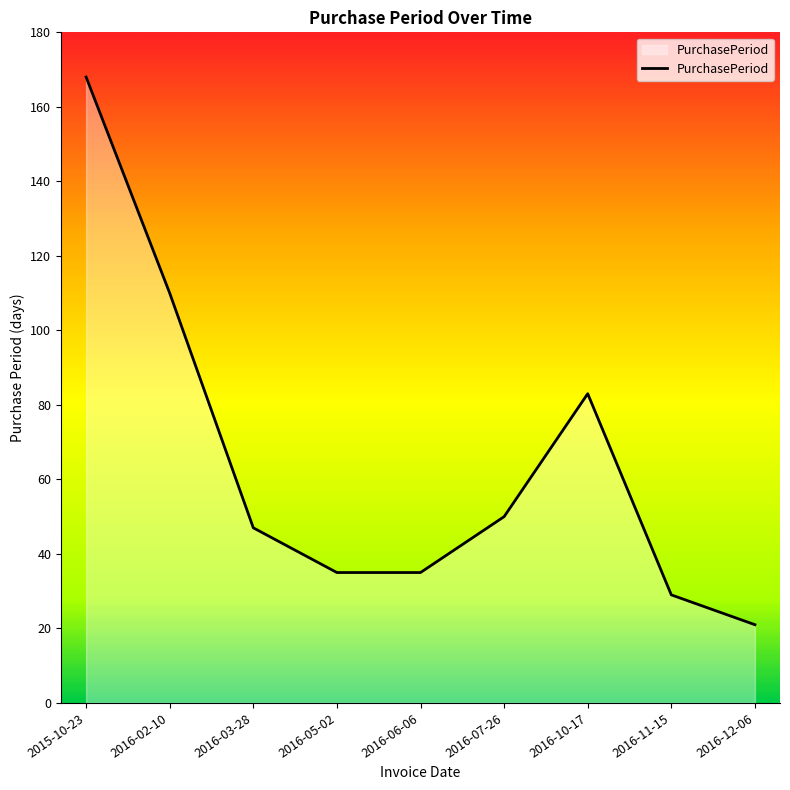

How many lines are shown in the chart?

1